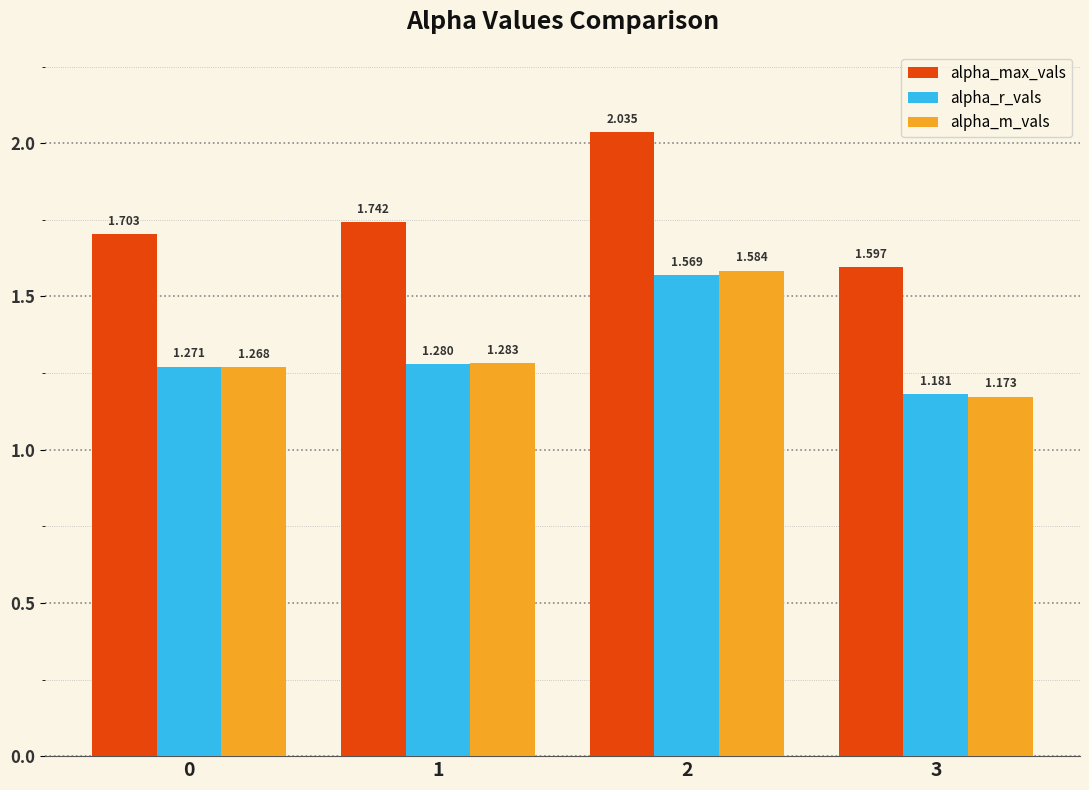

List the series in order of their peak value, lowest first.

alpha_r_vals, alpha_m_vals, alpha_max_vals